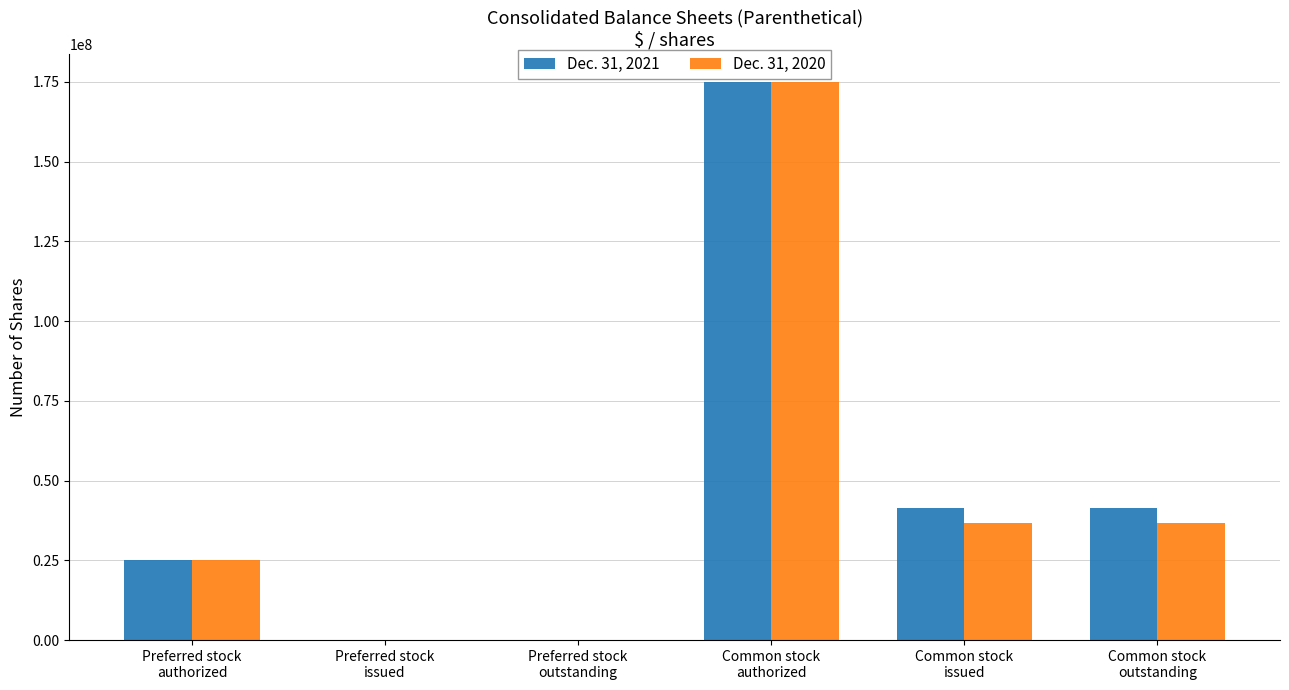

The Dec. 31, 2021 series shows 41299720 at Common stock
outstanding. True or false?

True